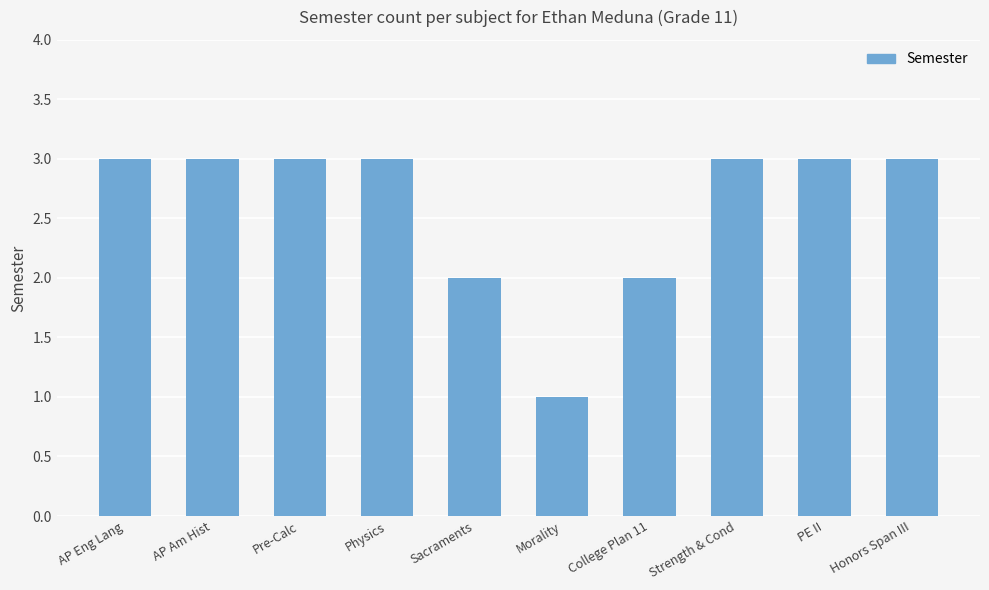

What is the minimum value shown in the chart?

1